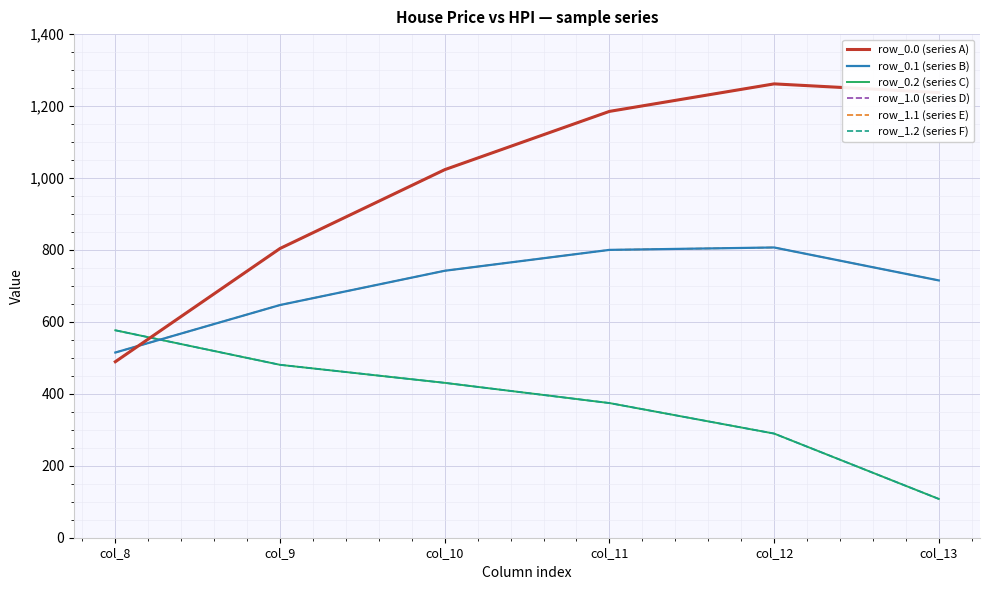

Reading left to right, list all the values displayed in this chart.

row_0.0 (series A): 489.3	804.0	1023.2	1185.2	1261.6	1237.4
row_0.1 (series B): 514.8	646.9	742.1	800.2	806.9	715.3
row_0.2 (series C): 576.6	480.7	430.5	374.4	289.5	107.8
row_1.0 (series D): 489.3	804.0	1023.2	1185.2	1261.6	1237.4
row_1.1 (series E): 514.8	646.9	742.1	800.2	806.9	715.3
row_1.2 (series F): 576.6	480.7	430.5	374.4	289.5	107.8